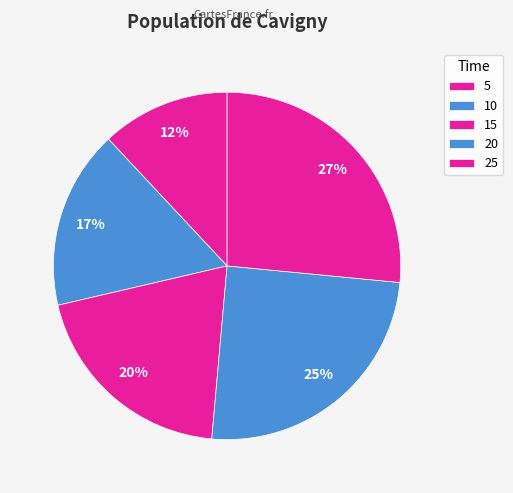

How many segments does this pie chart have?

5